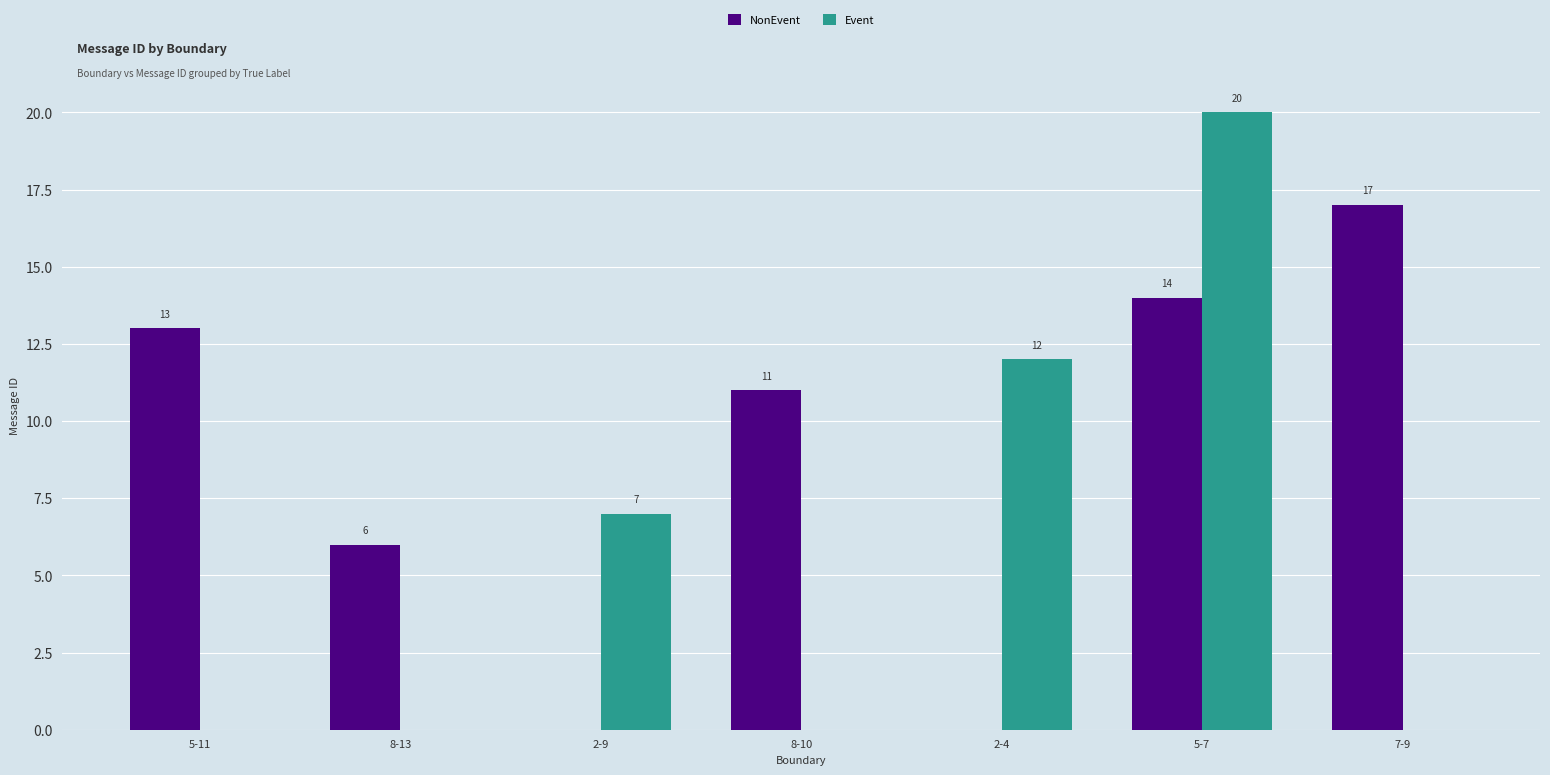

Which series has the largest range (max minus min)?

Event